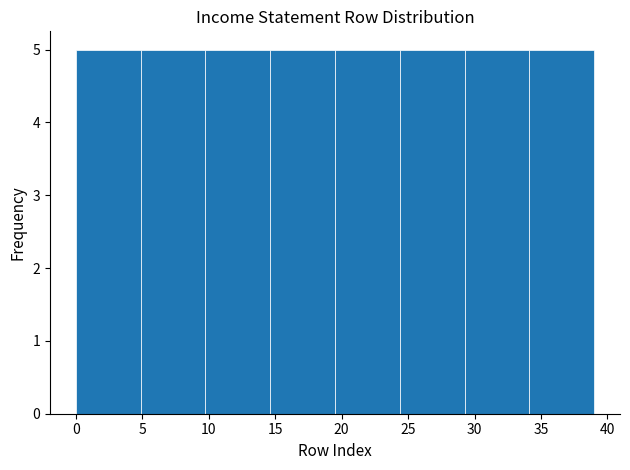

Reading left to right, list every bar in this chart as the range it spans on the x-axis followed by its height. Neither the bar edges nor the heights are printed on the chart, so give them approximately, as read against the axes.

0.0 to 5.0: 5
5.0 to 10.0: 5
10.0 to 14.5: 5
14.5 to 19.5: 5
19.5 to 24.5: 5
24.5 to 29.5: 5
29.5 to 34.0: 5
34.0 to 39.0: 5